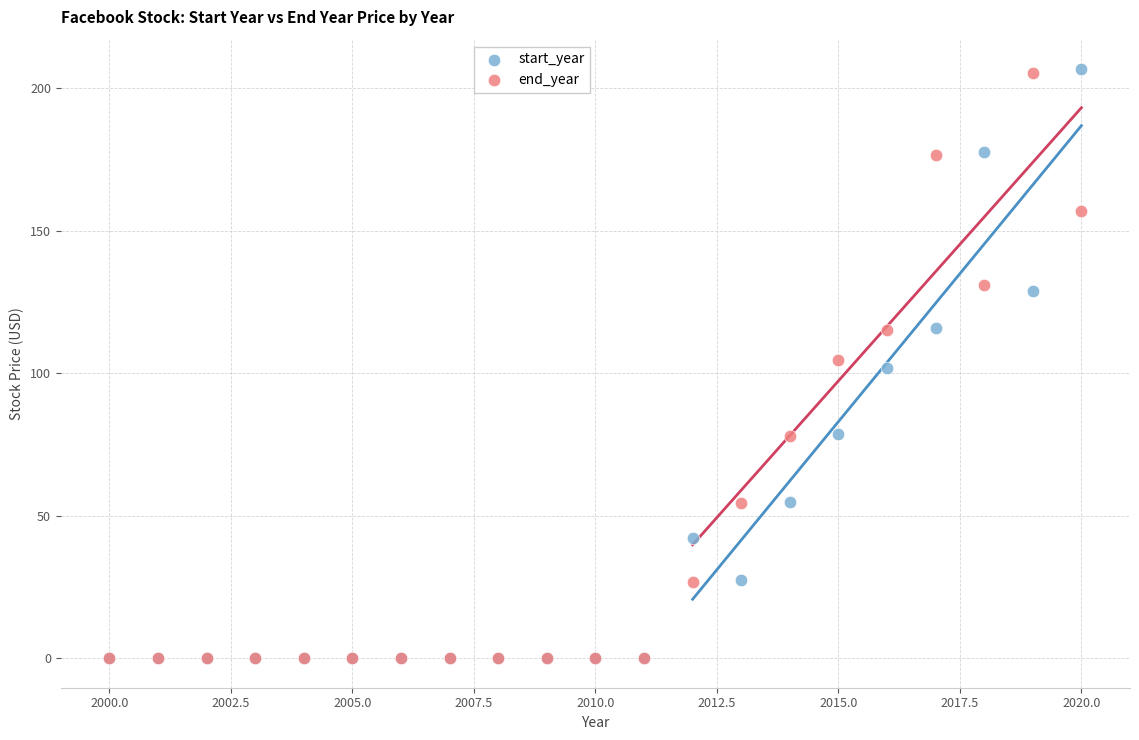

What are all the series names shown in the legend?

start_year, end_year